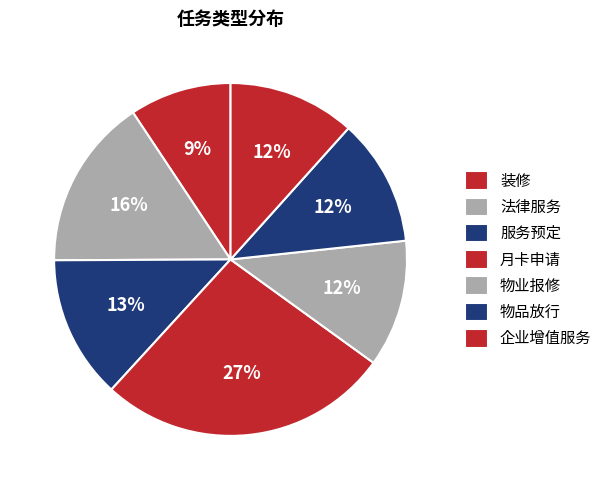

To the nearest percent, what portion does 物品放行 represent?

12%